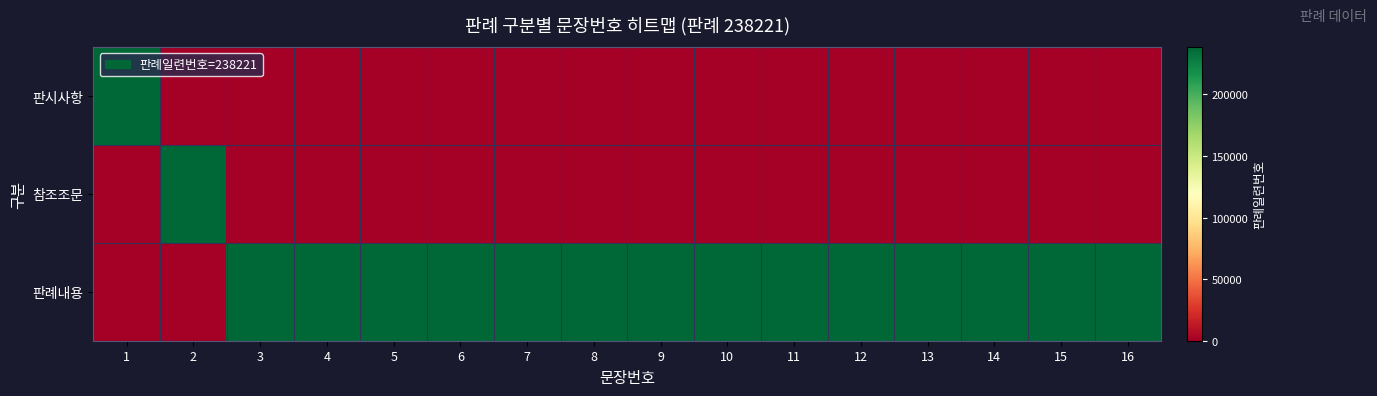

At which category does the chart reach its peak across all series?

1